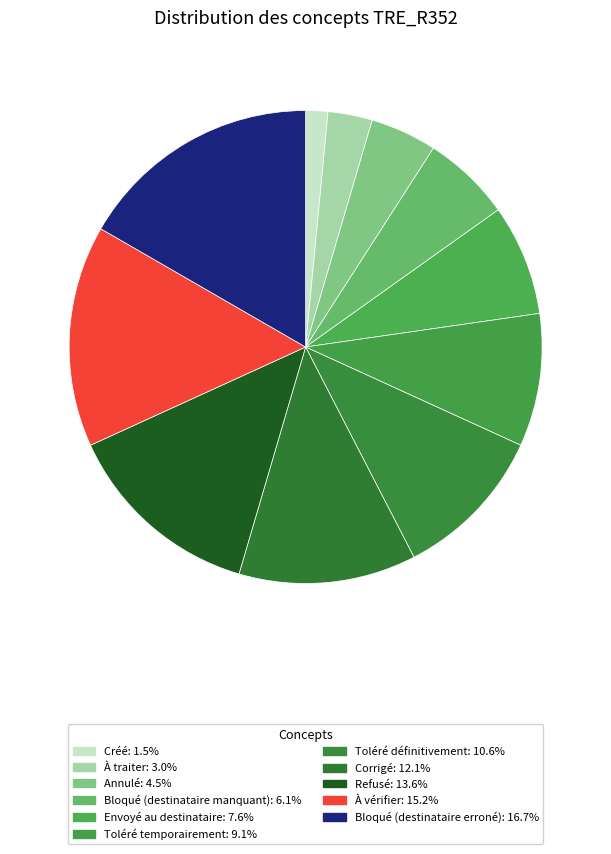

Do Créé and À traiter together represent more than half of the pie?

No